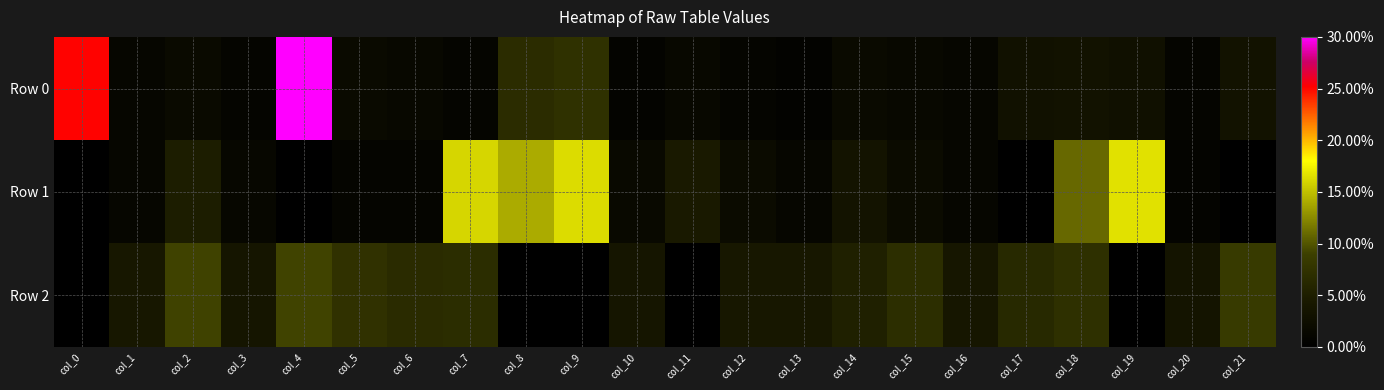

What is the total value across all series at col_9?

0.2